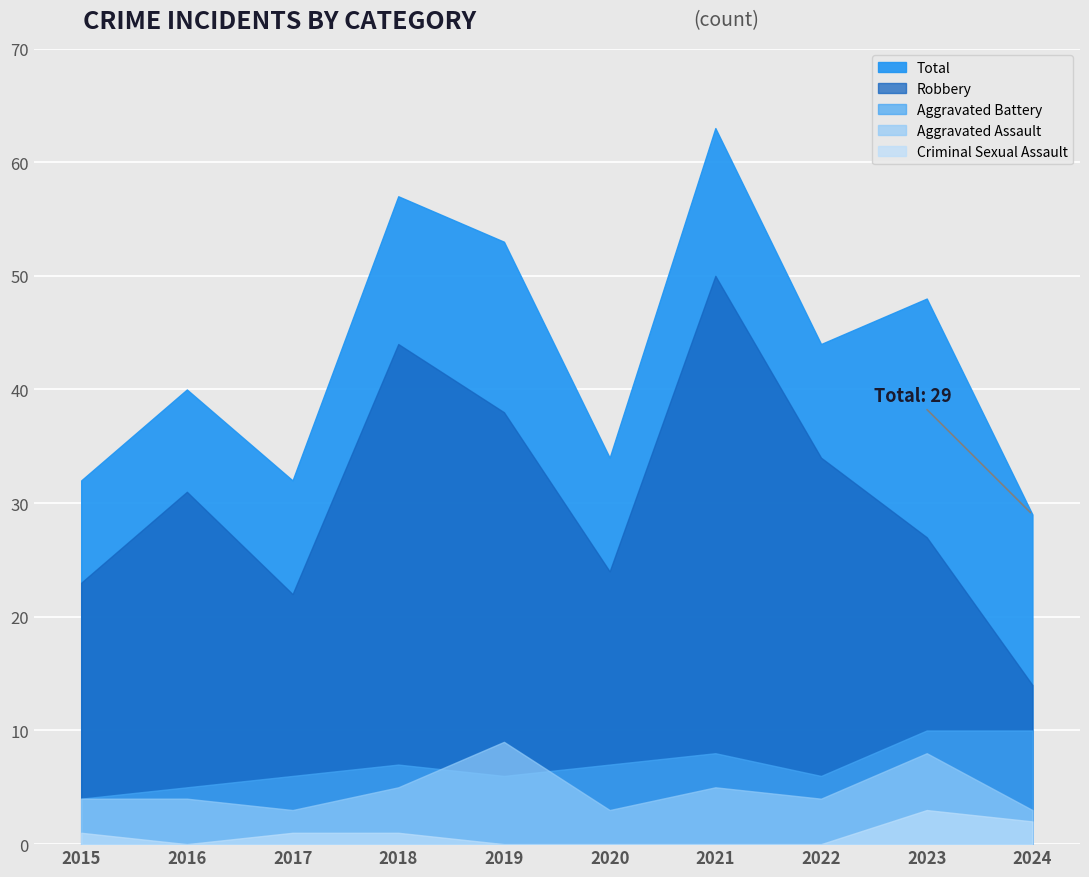

Where does the Aggravated Assault series first go above 4?

2018